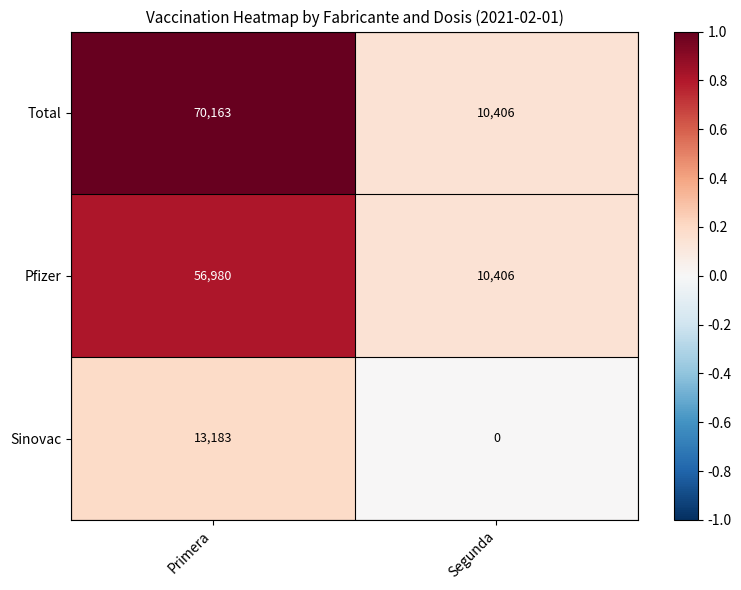

Where is Total nearest to the value 40284?

Segunda